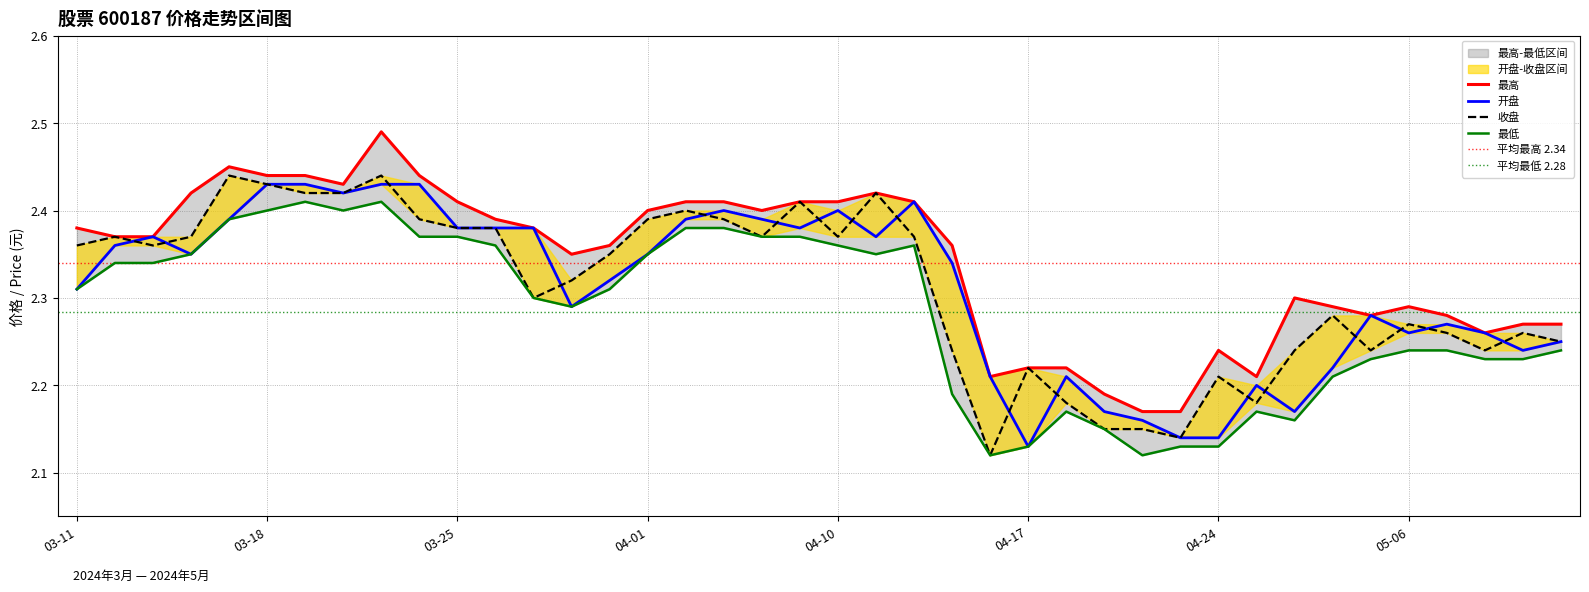

Rank the categories by 收盘 value from highest to lowest.

2024-03-15, 2024-03-21, 2024-03-18, 2024-03-19, 2024-03-20, 2024-04-11, 2024-04-09, 2024-04-02, 2024-03-22, 2024-04-01, 2024-04-03, 2024-03-25, 2024-03-26, 2024-03-12, 2024-03-14, 2024-04-08, 2024-04-10, 2024-04-12, 2024-03-11, 2024-03-13, 2024-03-29, 2024-03-28, 2024-03-27, 2024-04-29, 2024-05-06, 2024-05-07, 2024-05-09, 2024-05-10, 2024-04-15, 2024-04-26, 2024-04-30, 2024-05-08, 2024-04-17, 2024-04-24, 2024-04-18, 2024-04-25, 2024-04-19, 2024-04-22, 2024-04-23, 2024-04-16